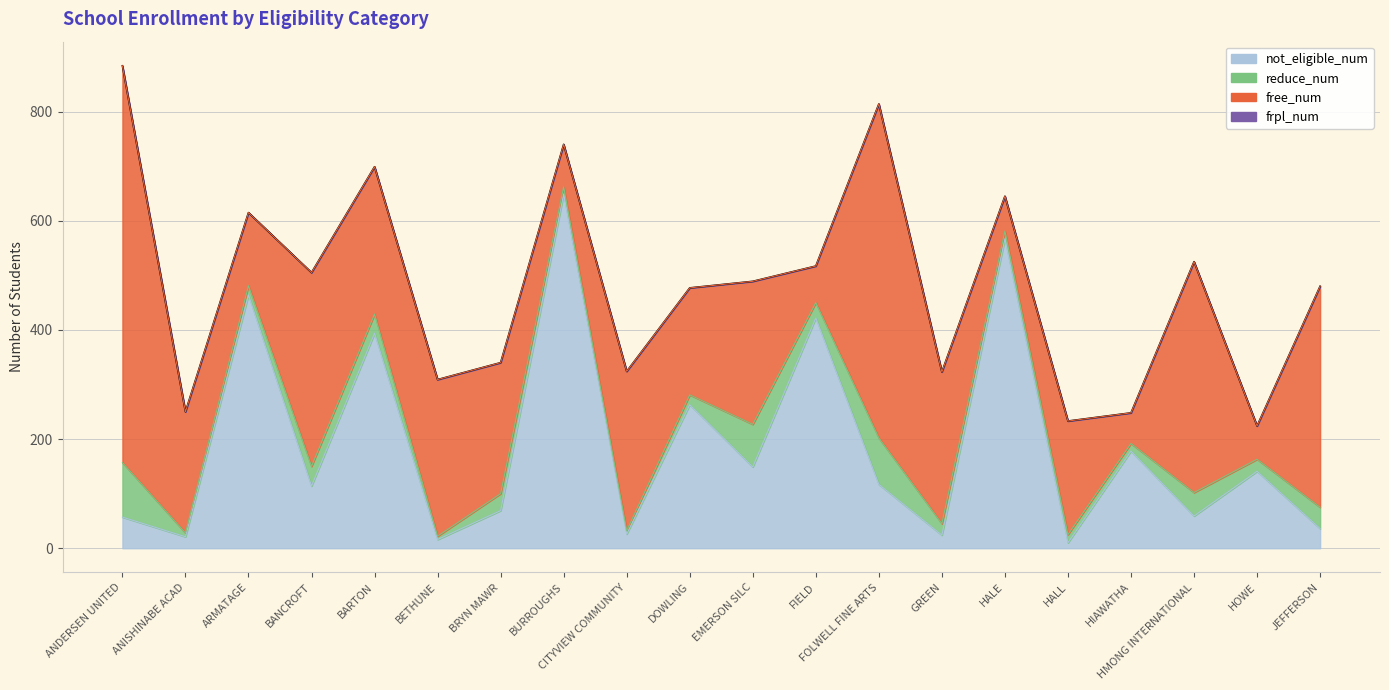

What is the difference between the maximum and minimum values in the frpl_num series?

660